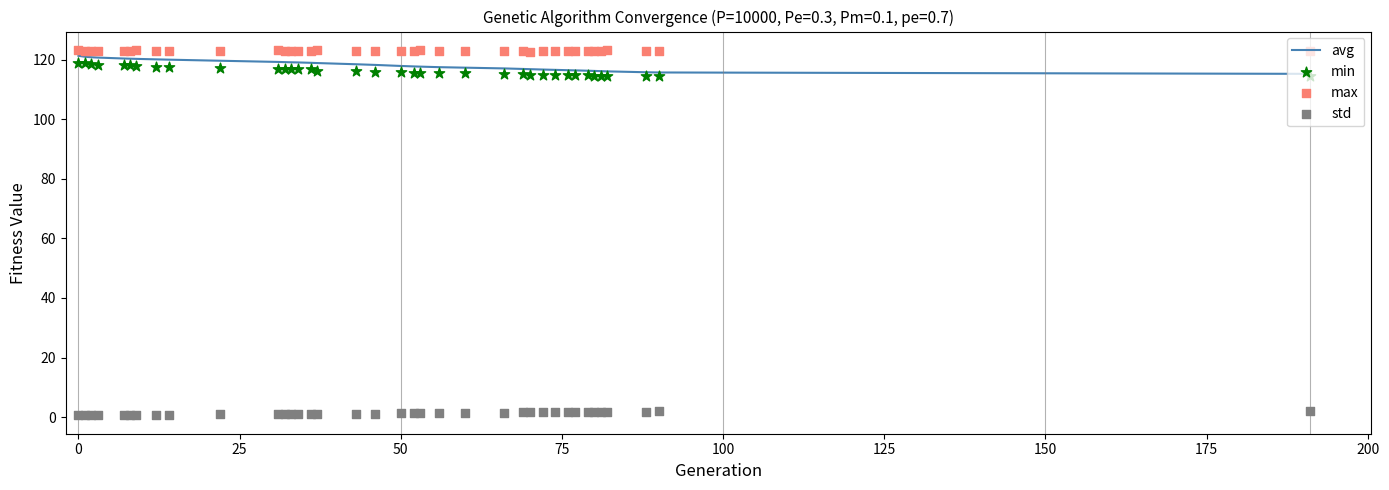

What are all the series names shown in the legend?

avg, min, max, std